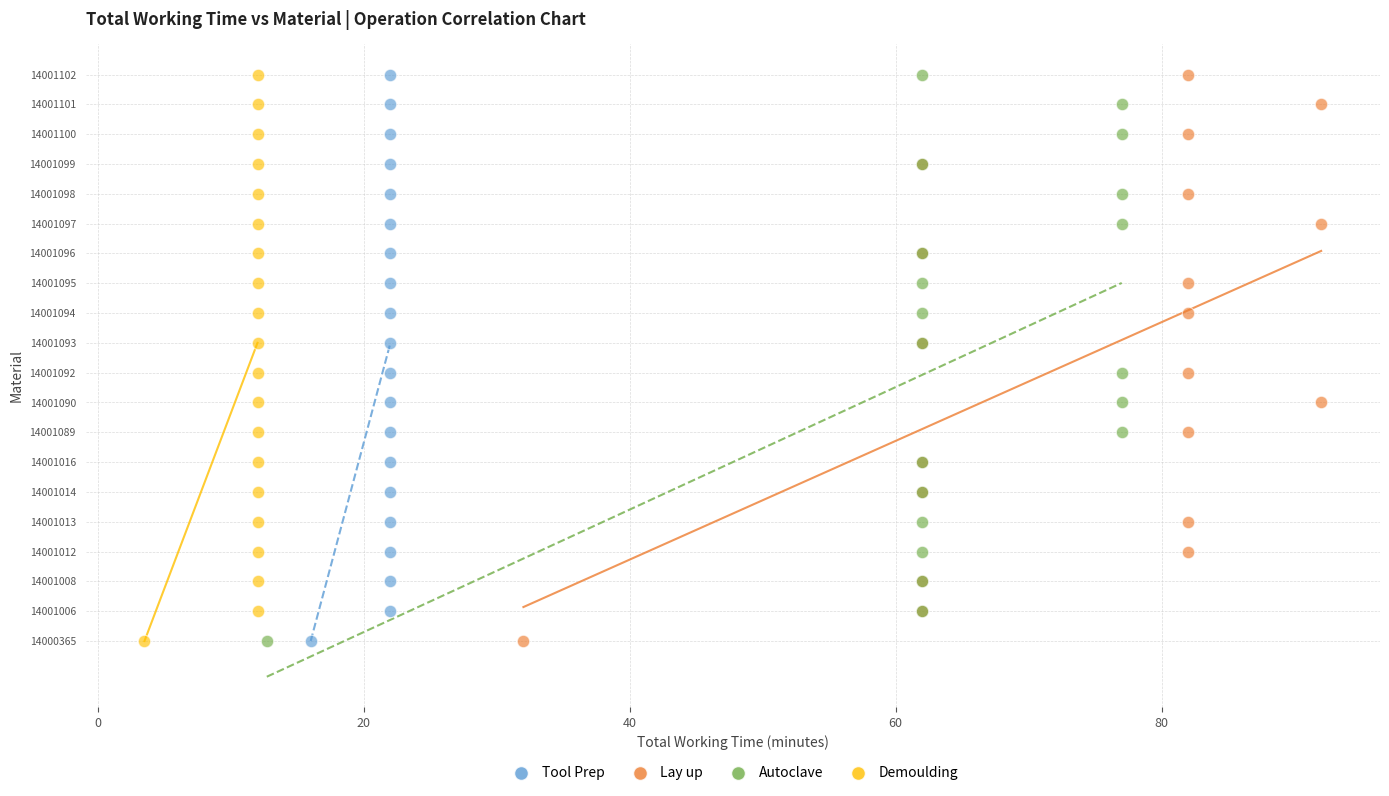

What are all the series names shown in the legend?

Tool Prep, Lay up, Autoclave, Demoulding